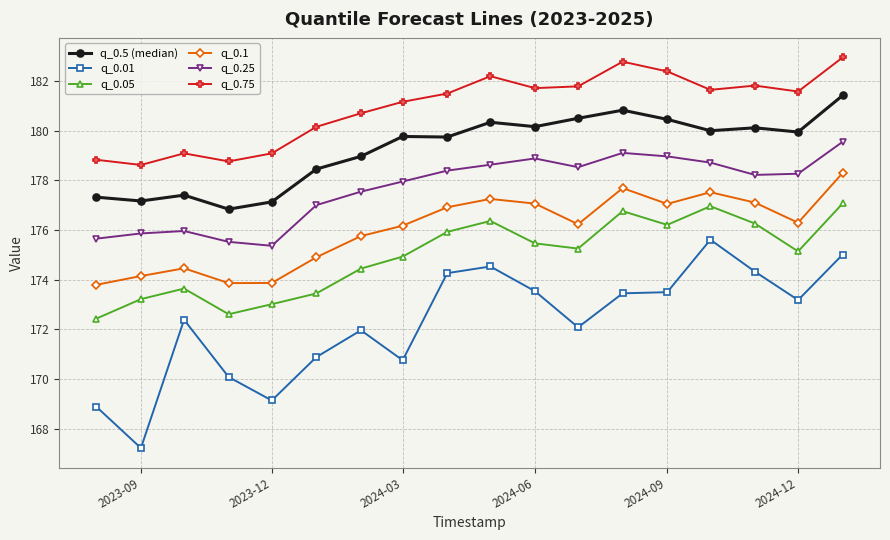

True or false: q_0.1 has more than 0 interior local peaks.

True